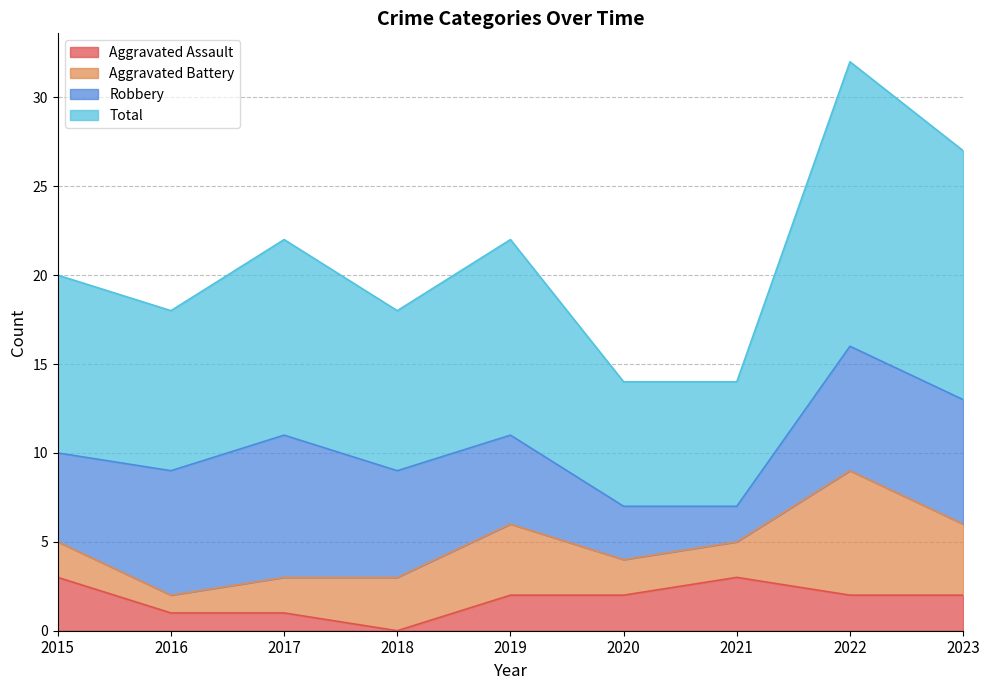

What is the highest value of the Aggravated Assault series?

3